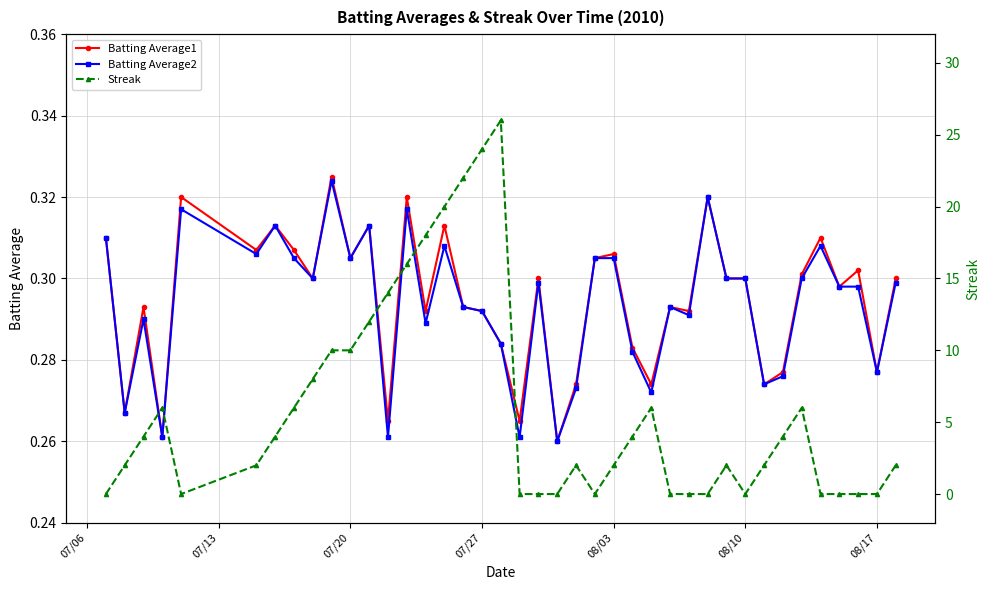

Count the Batting Average2 values in the range 0 to 1.

40